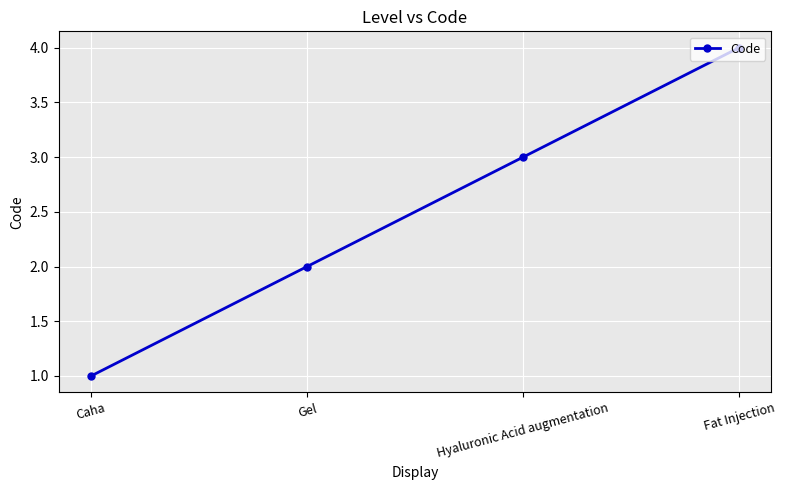

List the labels in order of value, smallest first.

Caha, Gel, Hyaluronic Acid augmentation, Fat Injection